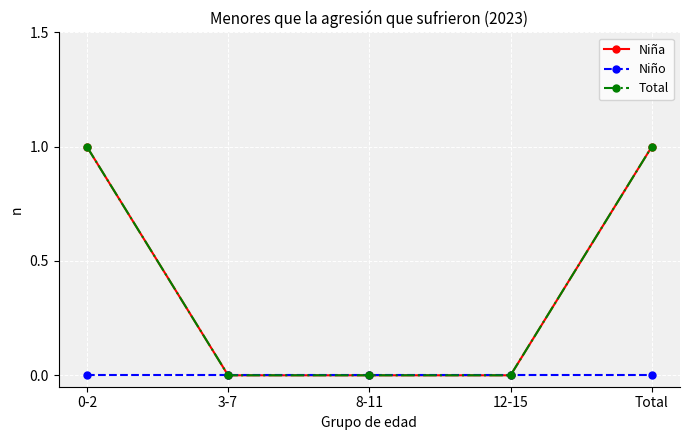

Is this an area chart (filled region under the line)?

No